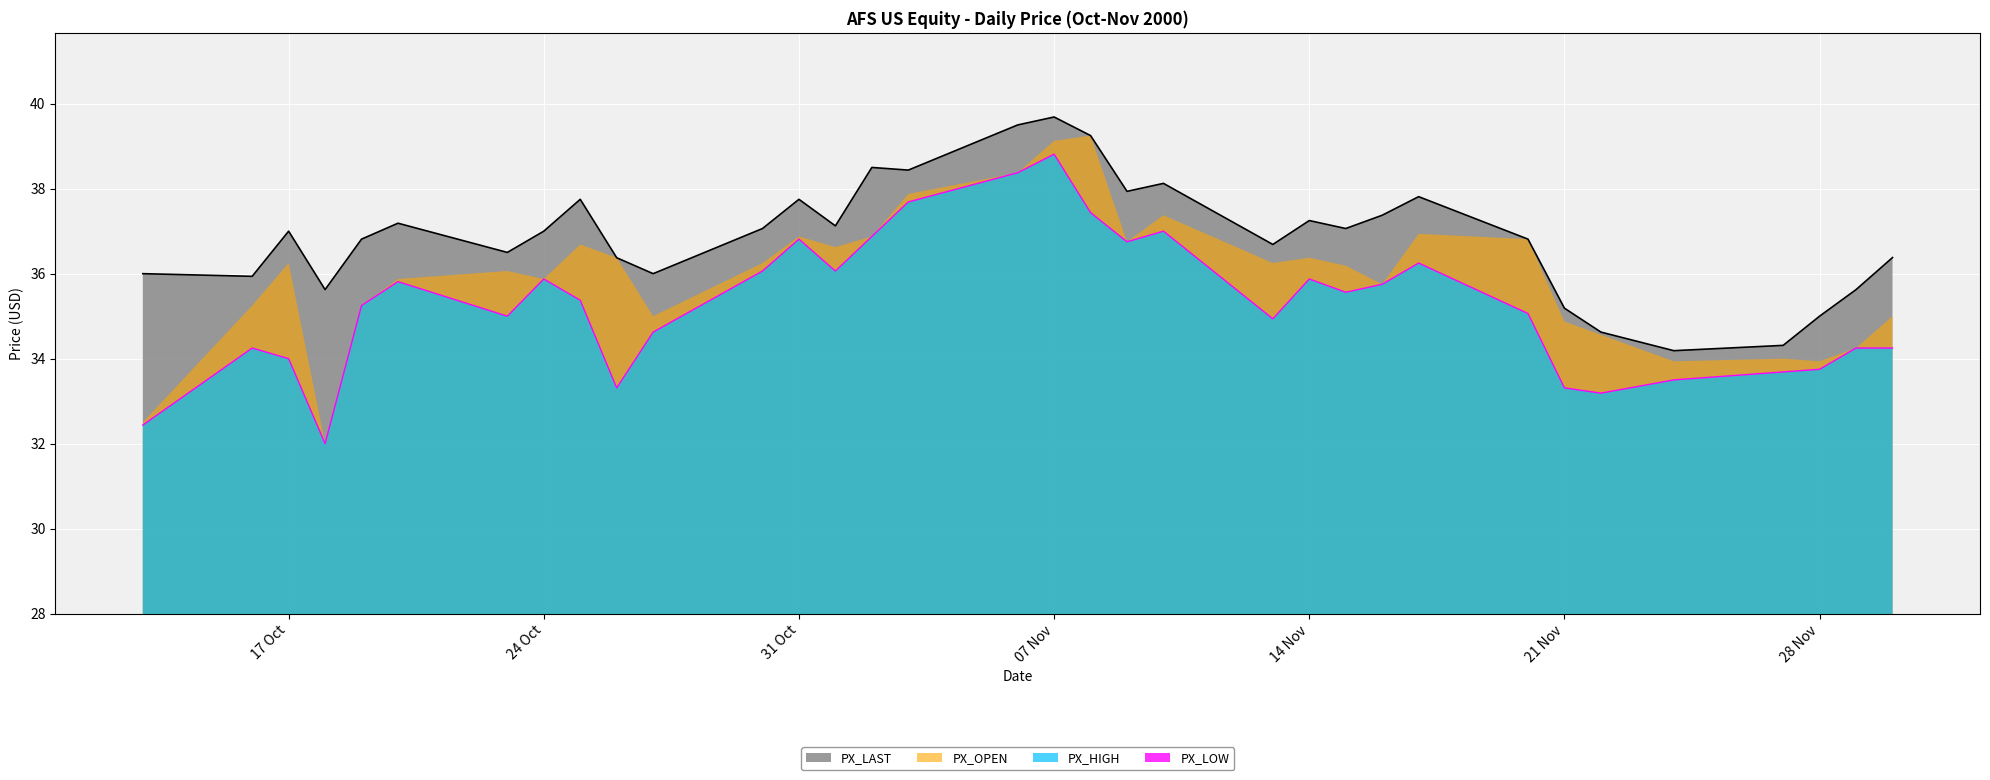

The value of PX_HIGH at 31 Oct is 36.8. True or false?

True